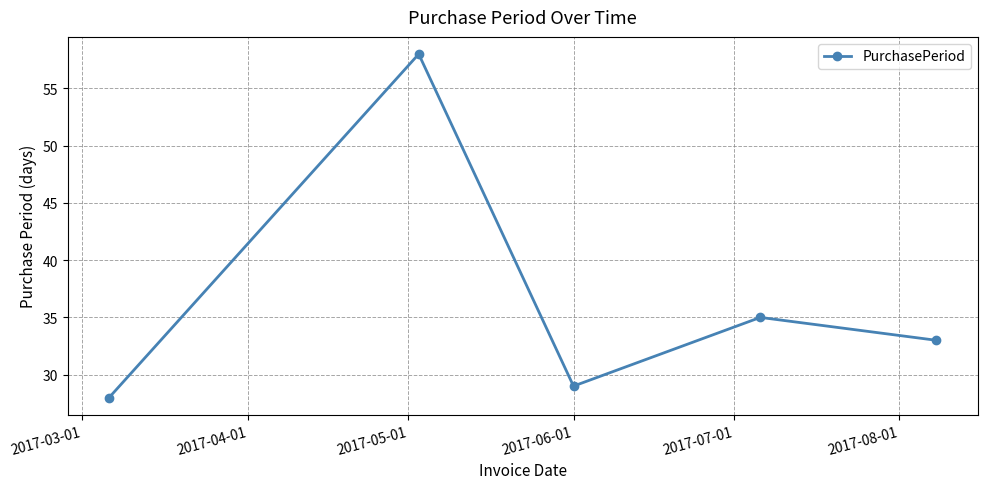

What is the value of the 4th point from the left?

35